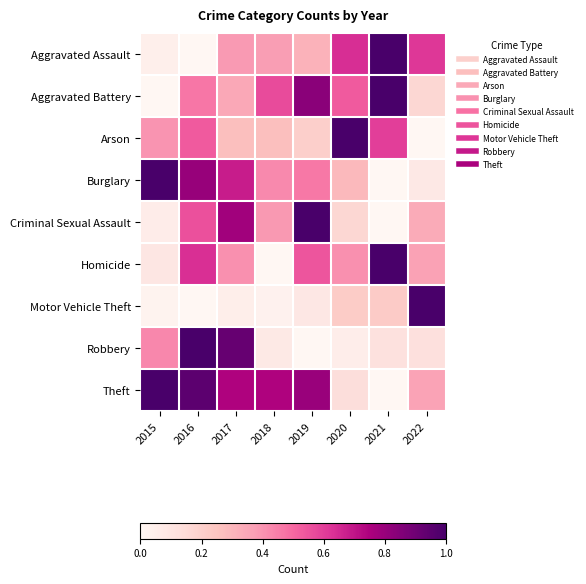

Which has a higher value, 2020 or 2016?

2020